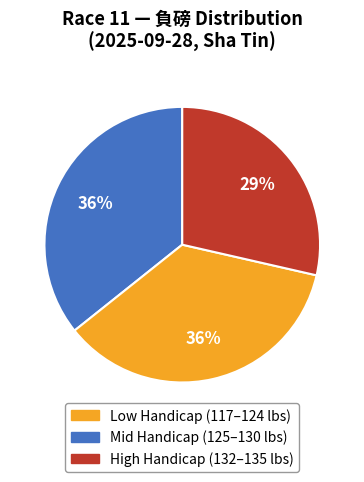

To the nearest percent, what is the difference between the largest and smallest slice percentages?

7%